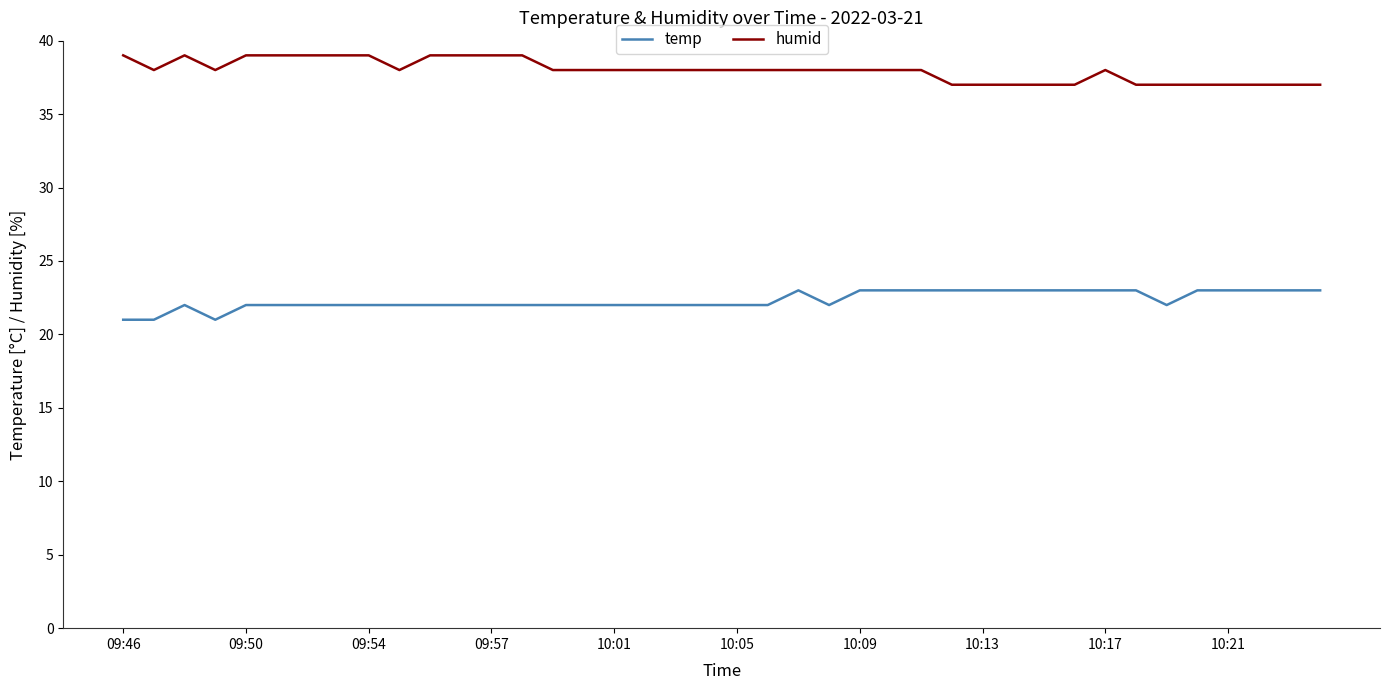

True or false: temp and humid intersect in this chart.

False